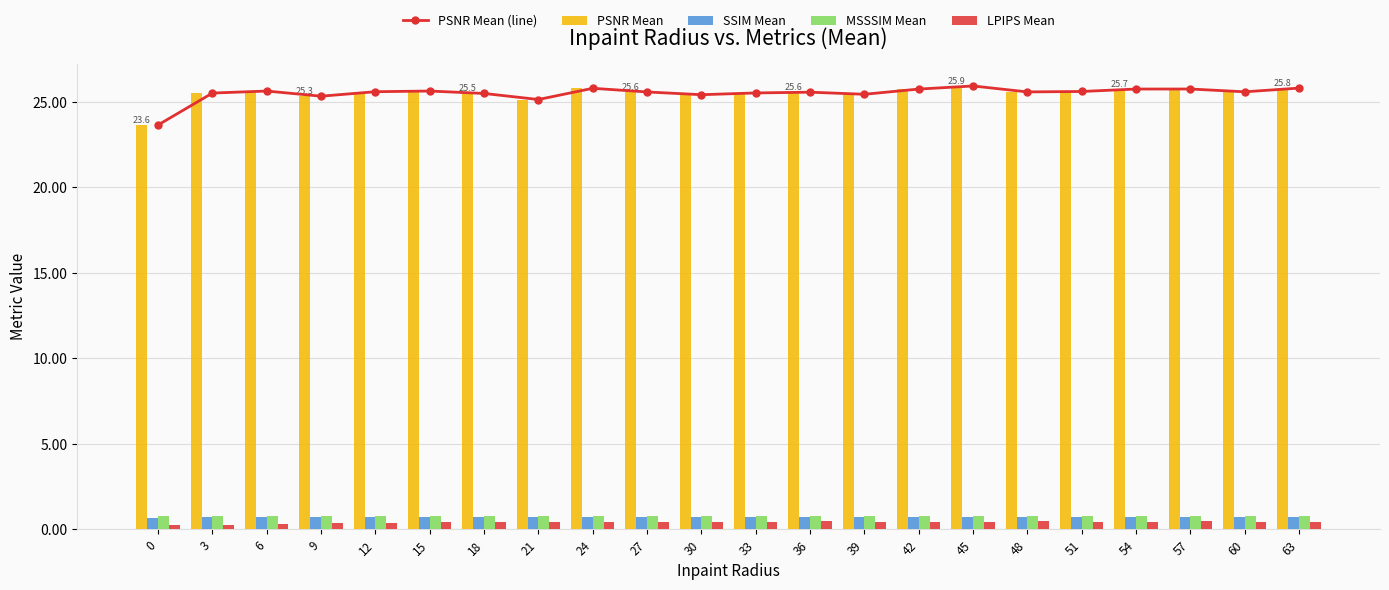

Which series changed the most between 24 and 42?

LPIPS Mean